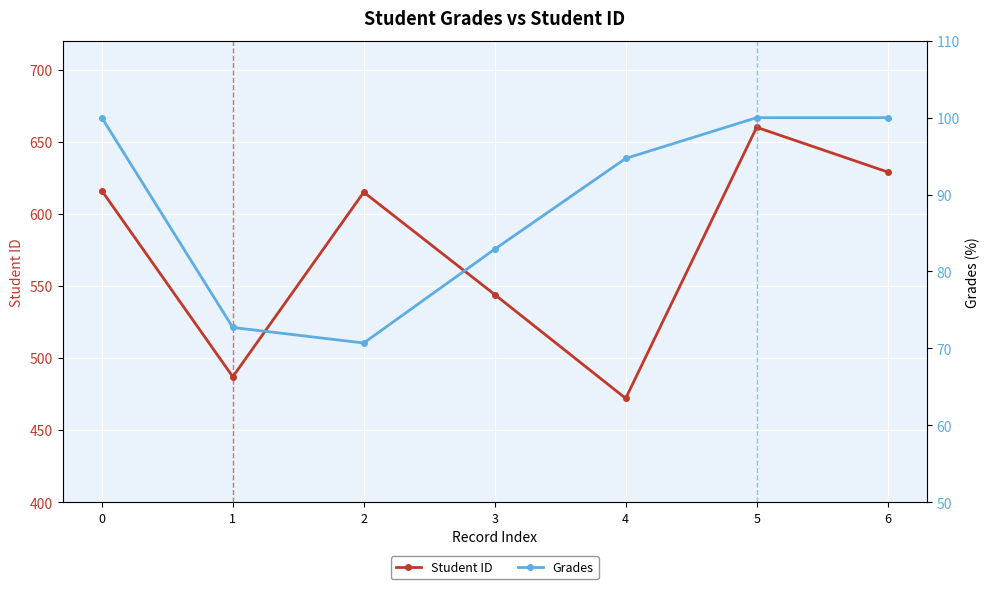

Reading left to right, extract all data points from this chart.

Student ID: 0=616.0	1=487.0	2=615.0	3=544.0	4=472.0	5=660.0	6=629.0
Grades: 0=100.0	1=72.7	2=70.7	3=82.9	4=94.7	5=100.0	6=100.0